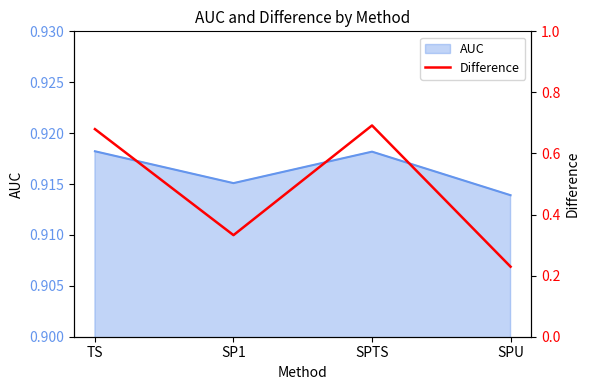

The chart shows a value of 0.4 at TS. True or false?

False